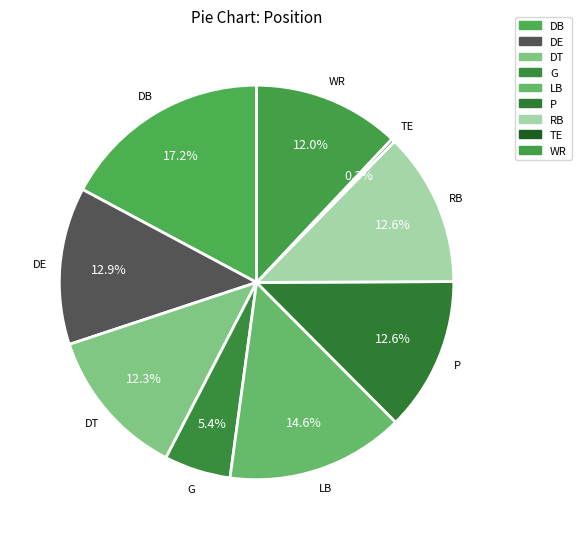

What is the ratio of the value at G to the value at RB?

0.4